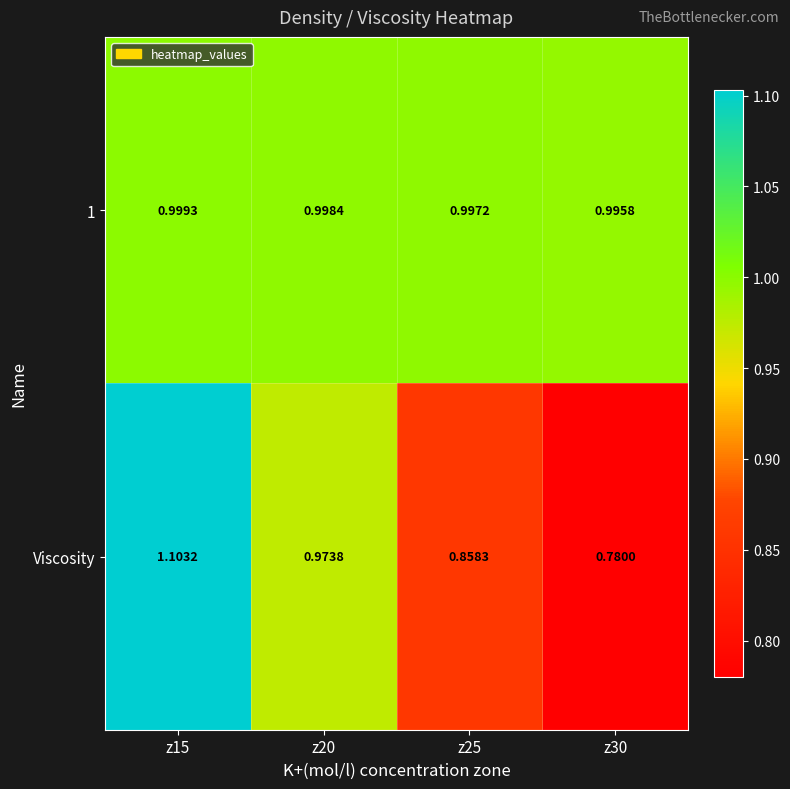

Between z15 and z25, which series saw the biggest shift?

Viscosity